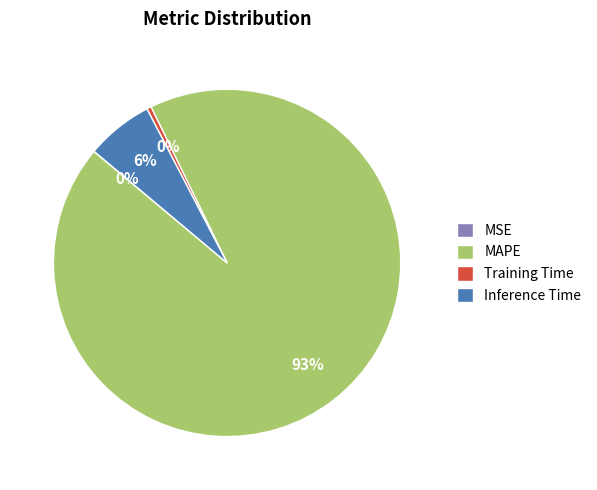

What is the majority slice?

MAPE